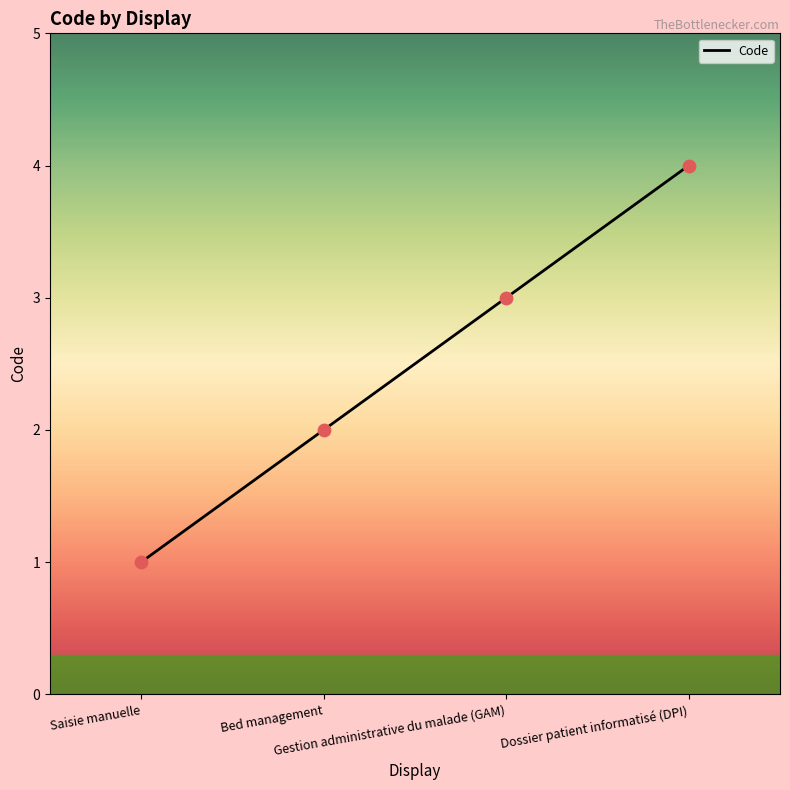

Approximately how many times larger is the value at Bed management compared to Saisie manuelle?

2.0